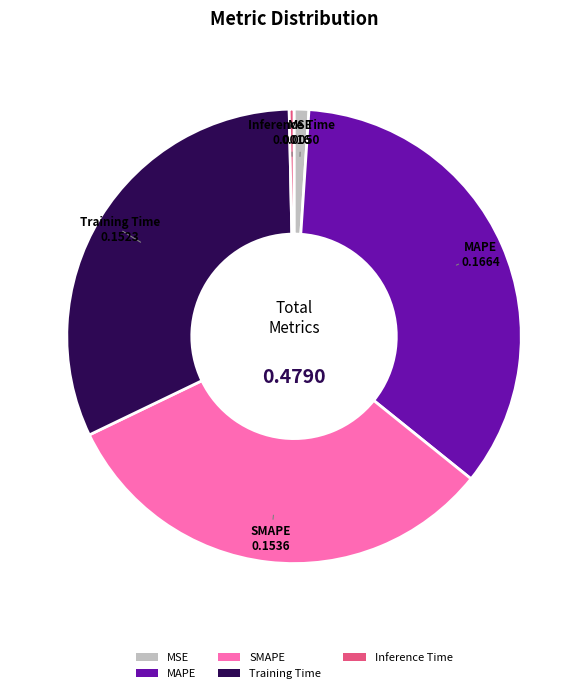

Is there any slice that represents more than half of the pie?

No